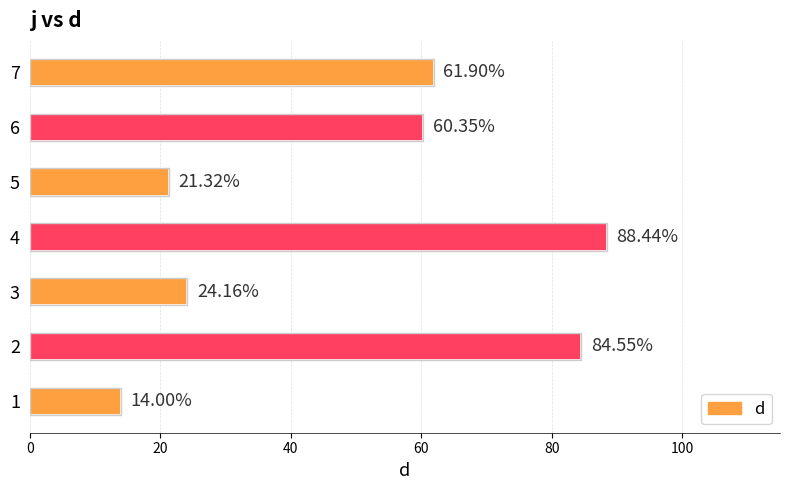

What is the change in value from 4 to 7?

-26.5